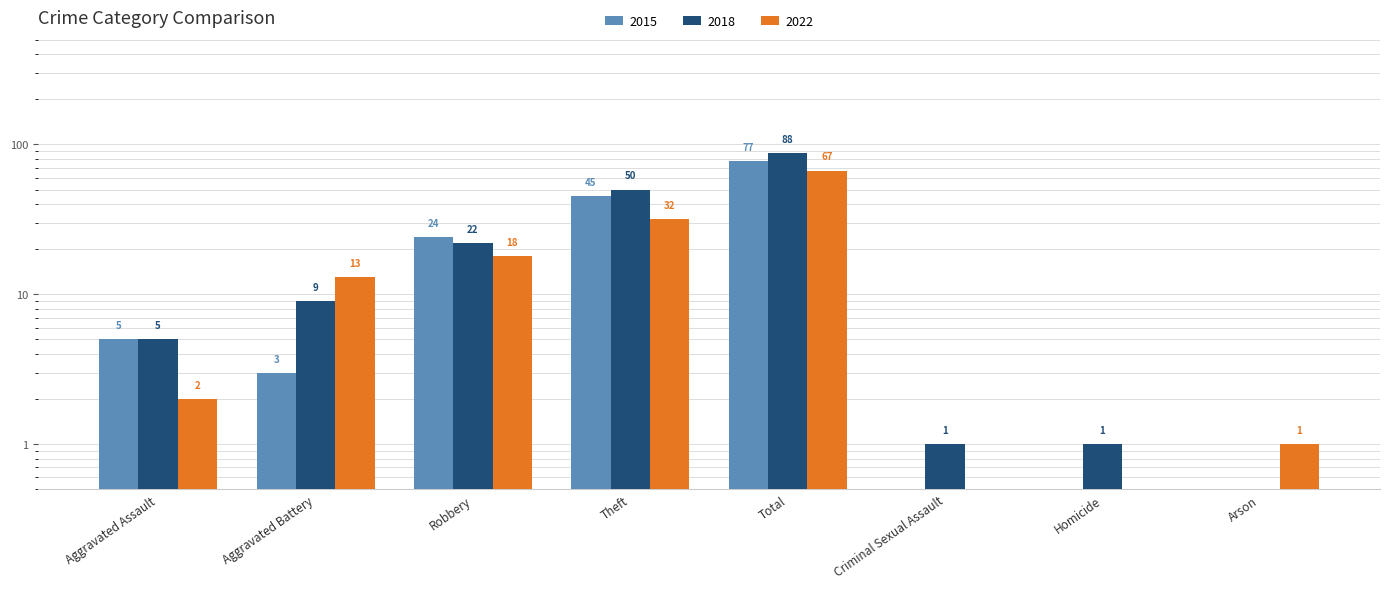

Reading right to left, transcribe all the data shown in this chart.

2015: 0.5	0.5	0.5	77.0	45.0	24.0	3.0	5.0
2018: 0.5	1.0	1.0	88.0	50.0	22.0	9.0	5.0
2022: 1.0	0.5	0.5	67.0	32.0	18.0	13.0	2.0